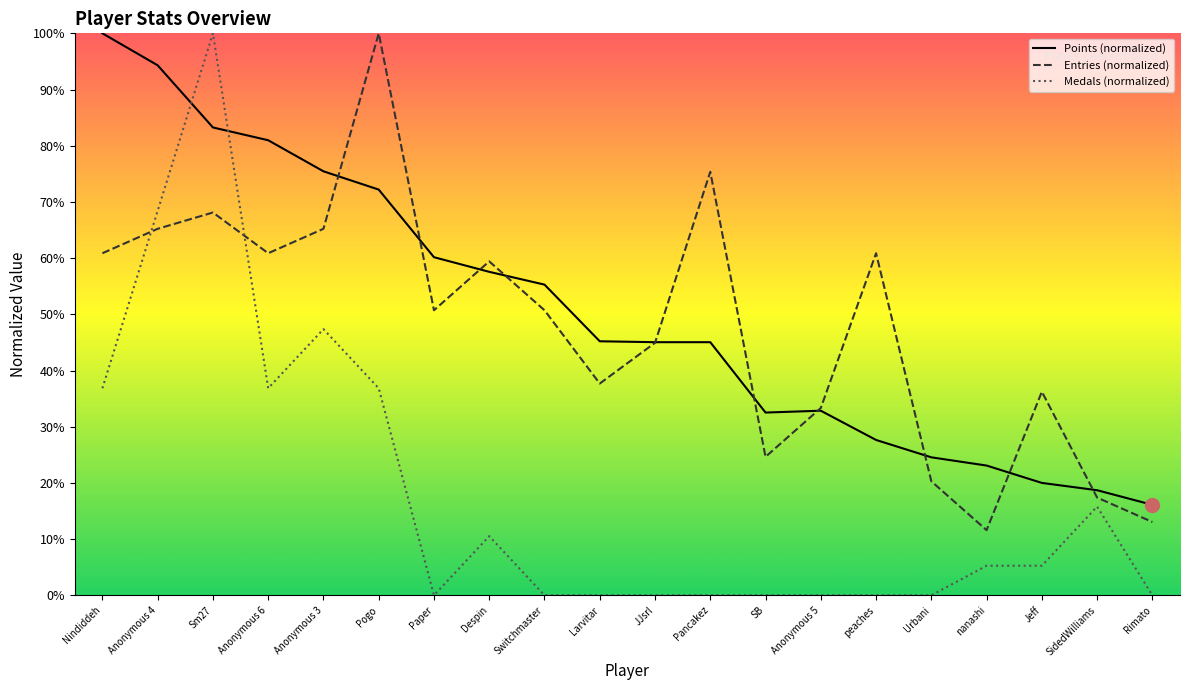

How many data points in Entries (normalized) are above 50?

11